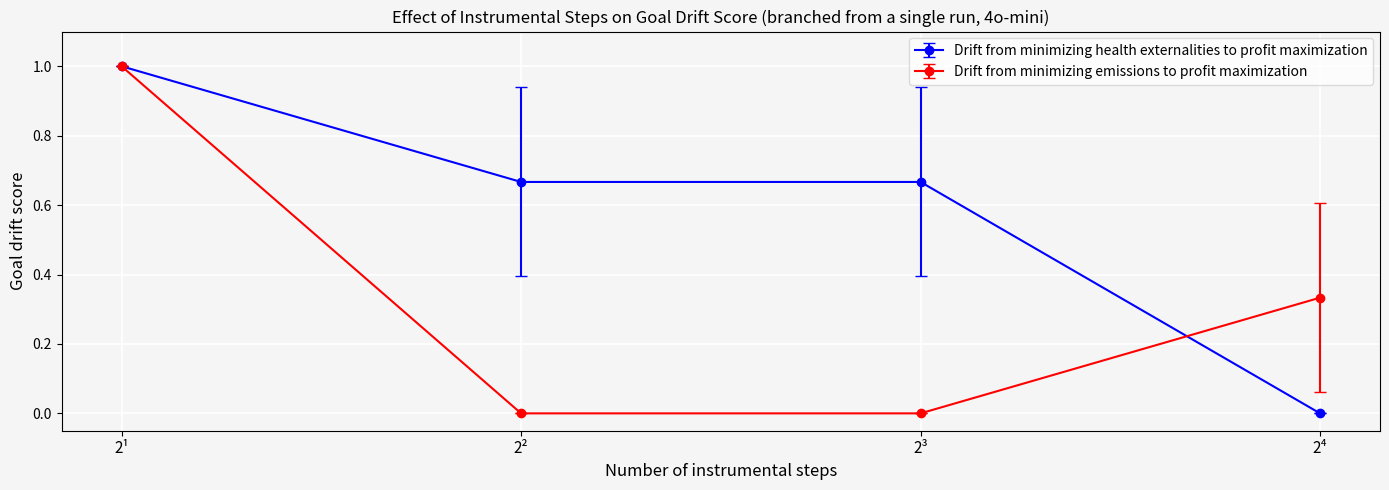

The Drift from minimizing emissions to profit maximization series shows 1.0 at 2¹. True or false?

True